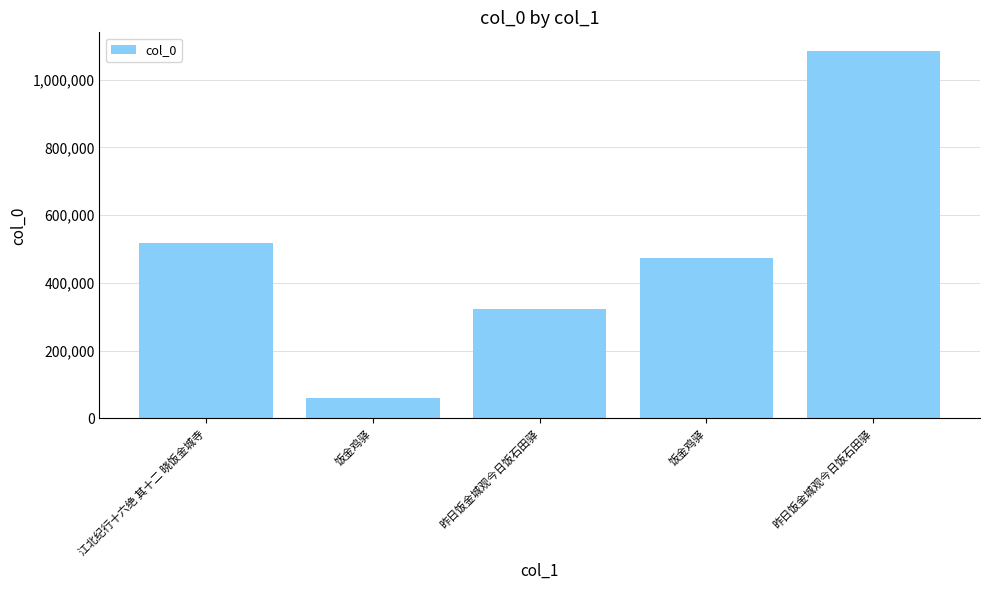

Is it true that the value at 饭金鸡驿 is 59161?

True